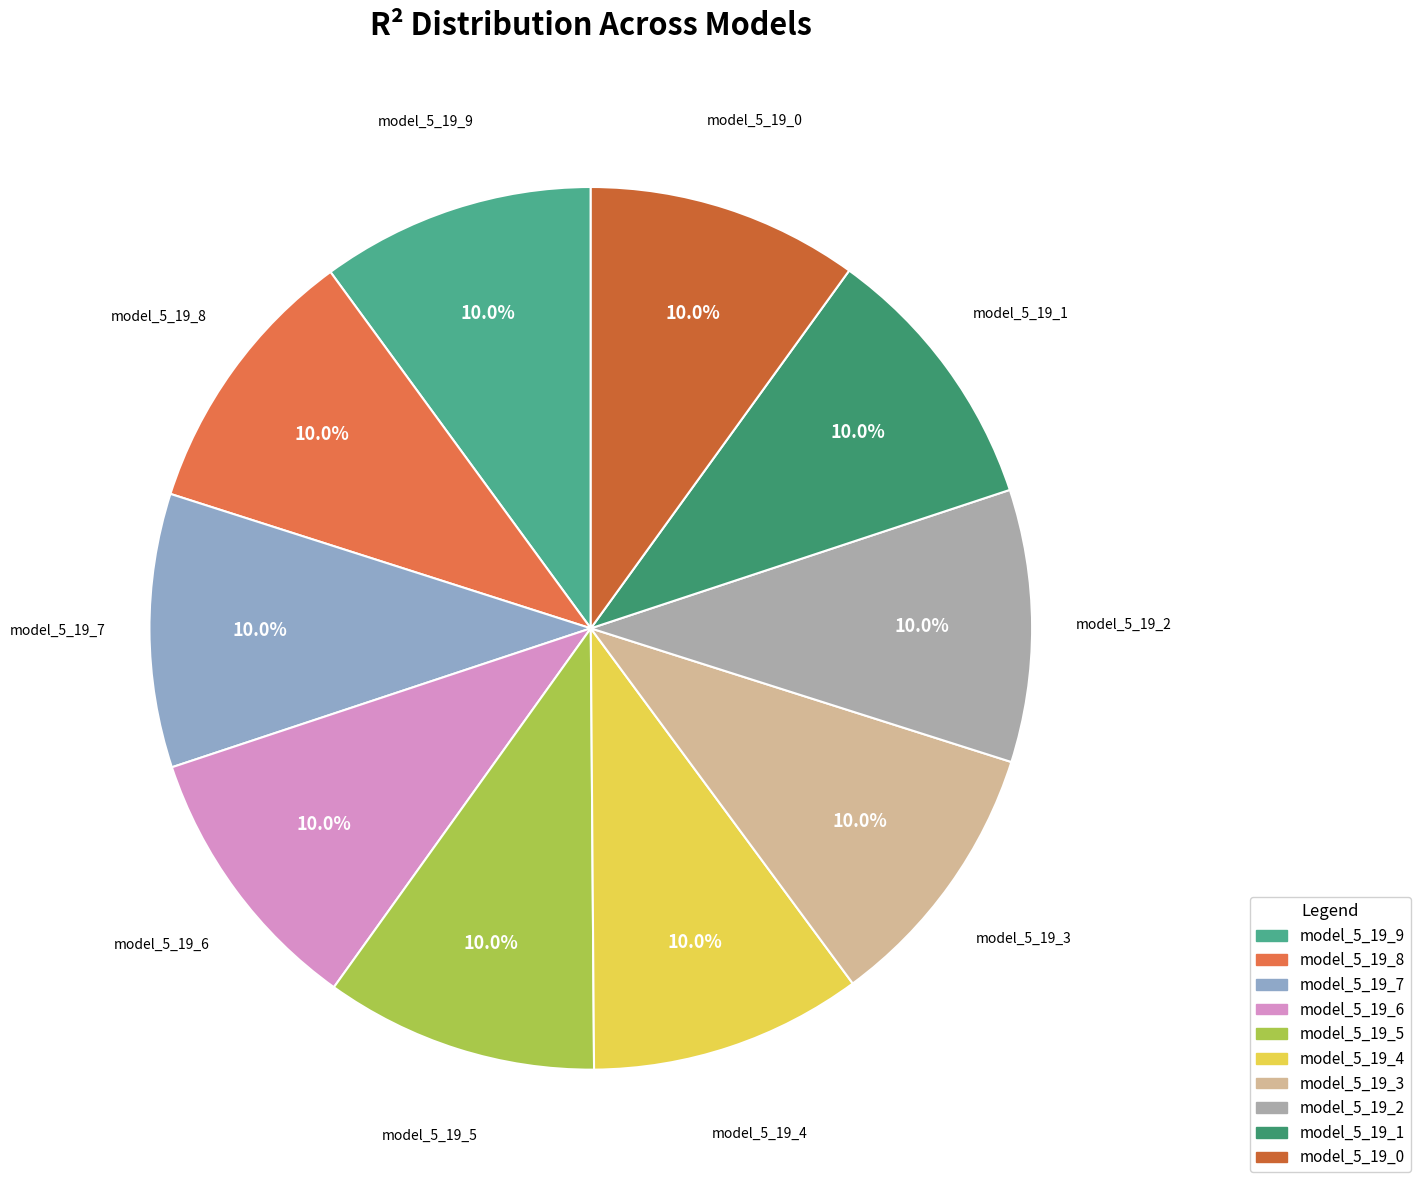

The model_5_19_9 slice represents 23% of the pie. True or false?

False